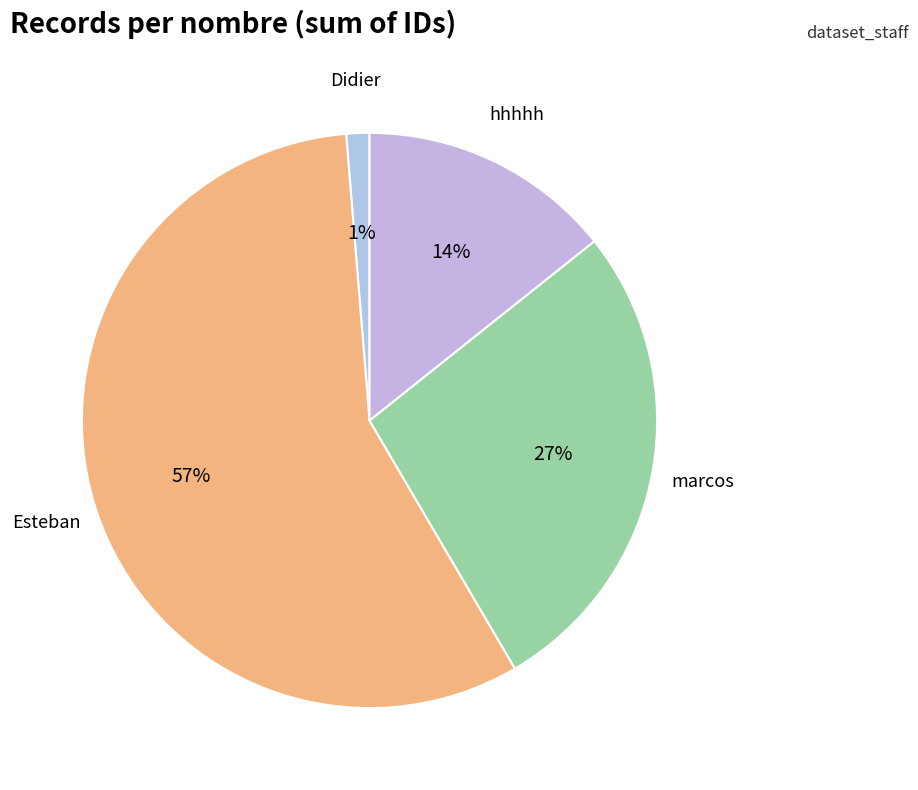

Count the number of slices in the pie.

4